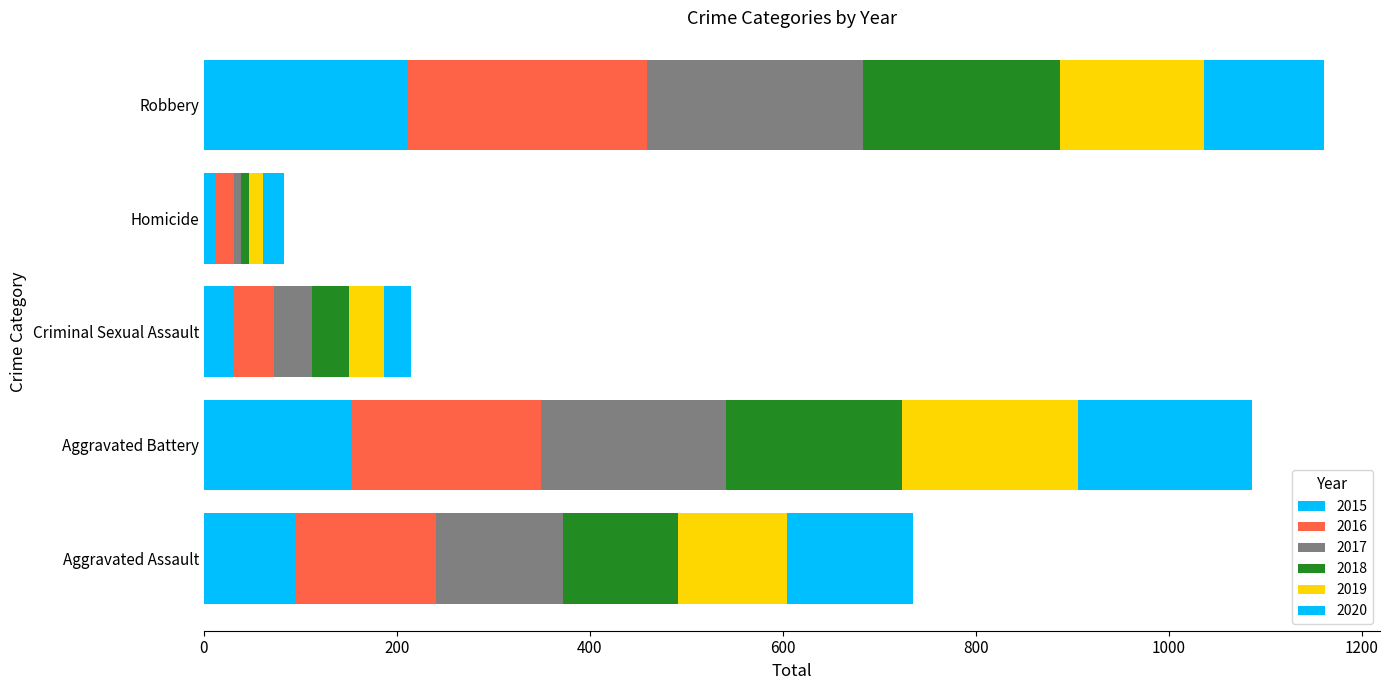

Reading left to right, list all the values displayed in this chart.

2015: Aggravated Assault=95	Aggravated Battery=154	Criminal Sexual Assault=31	Homicide=13	Robbery=212
2016: Aggravated Assault=146	Aggravated Battery=196	Criminal Sexual Assault=42	Homicide=18	Robbery=247
2017: Aggravated Assault=131	Aggravated Battery=191	Criminal Sexual Assault=39	Homicide=8	Robbery=224
2018: Aggravated Assault=119	Aggravated Battery=183	Criminal Sexual Assault=38	Homicide=8	Robbery=204
2019: Aggravated Assault=113	Aggravated Battery=182	Criminal Sexual Assault=37	Homicide=14	Robbery=150
2020: Aggravated Assault=131	Aggravated Battery=180	Criminal Sexual Assault=28	Homicide=22	Robbery=124